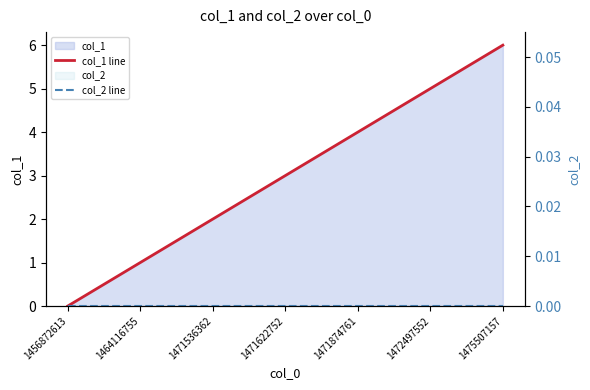

Between 1471874761 and 1475507157, which series saw the biggest shift?

col_1 line